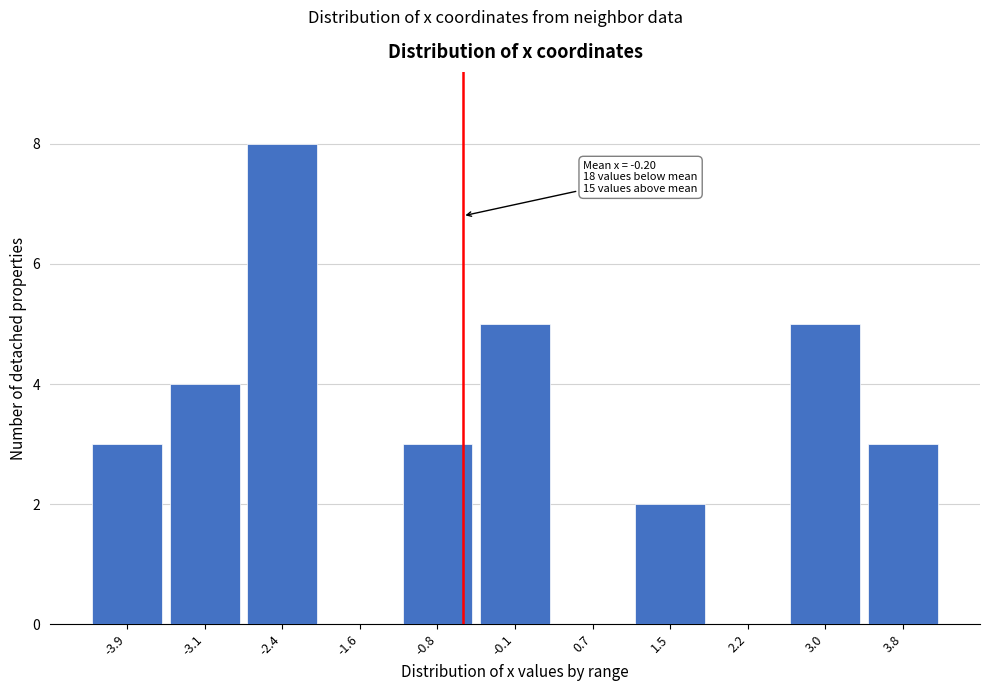

Reading left to right, transcribe all the data shown in this chart.

-3.9=3	-3.1=4	-2.4=8	-1.6=0	-0.8=3	-0.1=5	0.7=0	1.5=2	2.2=0	3.0=5	3.8=3